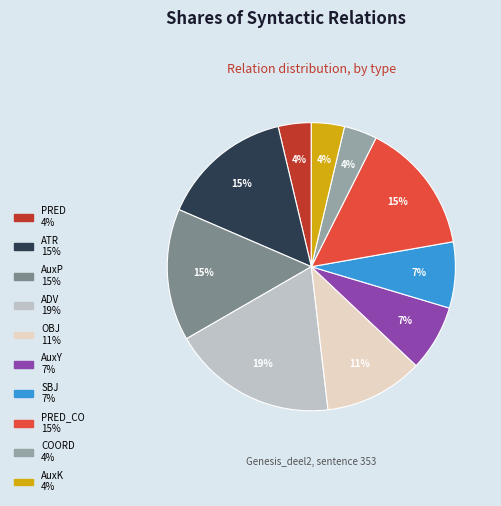

Is there a majority slice in this chart?

No